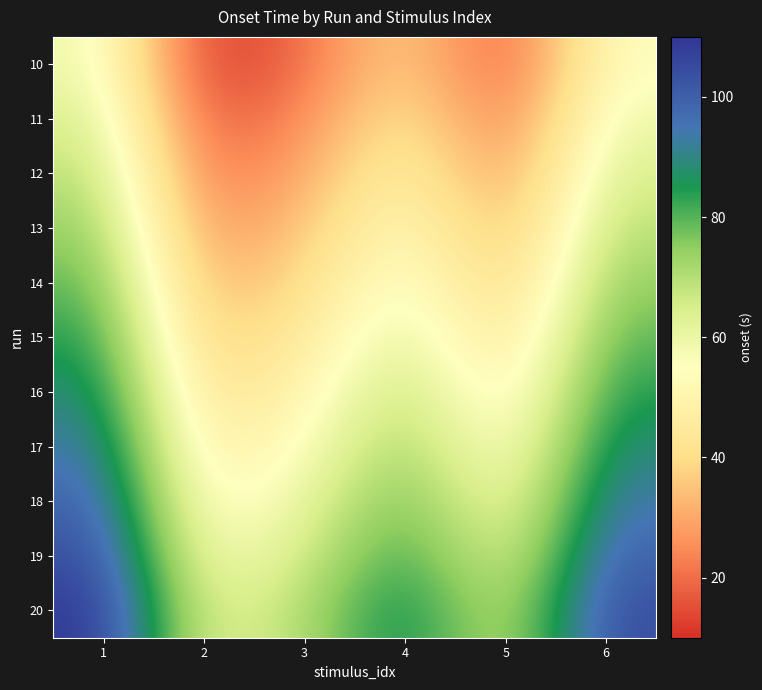

List the series in order of their peak value, lowest first.

10, 11, 12, 13, 14, 15, 16, 17, 18, 19, 20